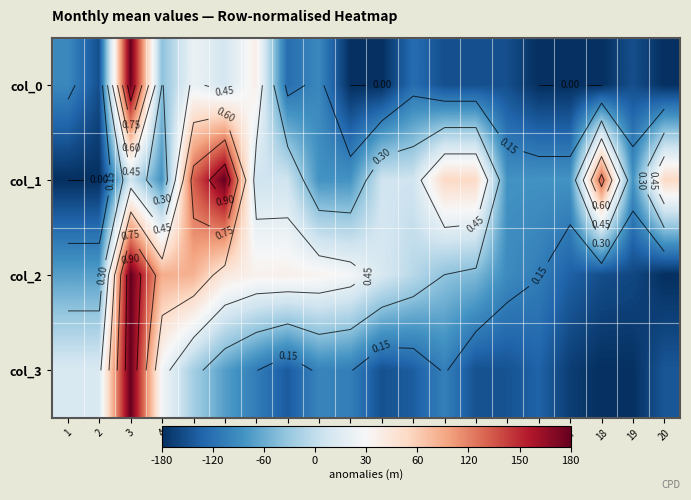

Rank the series at 9 from lowest to highest value.

col_3, col_0, col_1, col_2